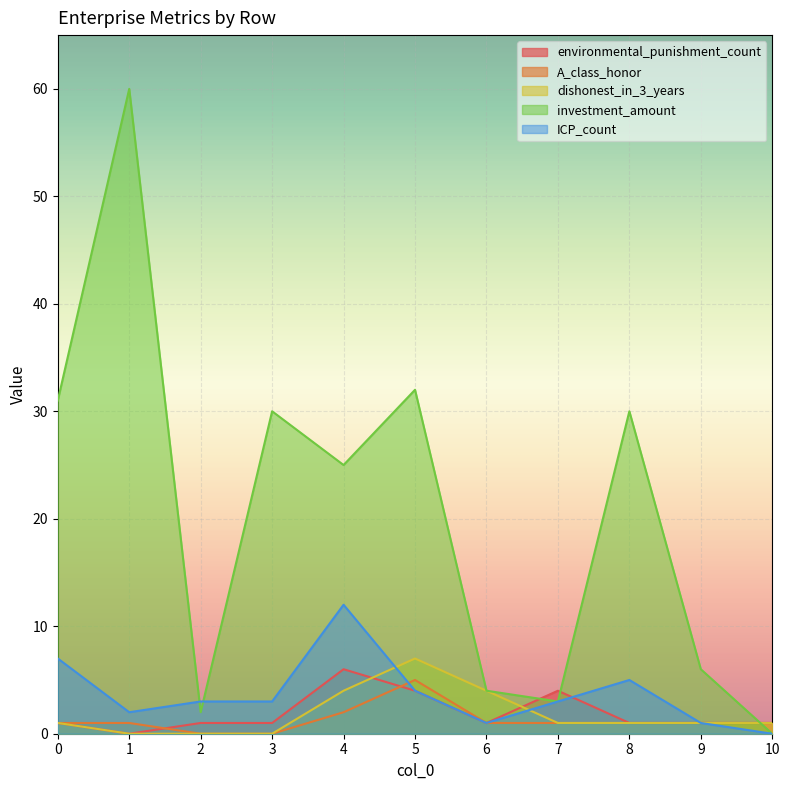

How many intersections are there between A_class_honor and environmental_punishment_count?

2